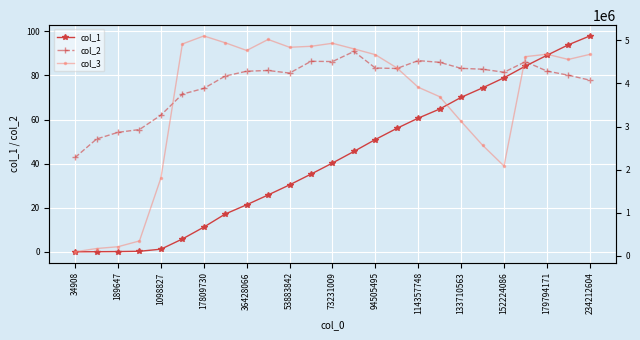

At how many categories does at least one series exceed 3178045?

17